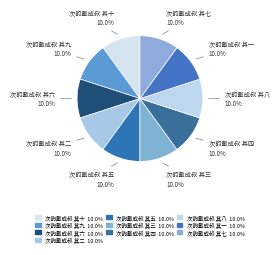

Approximately how many times larger is the value at 次韵戴成叔 其一 compared to 次韵戴成叔 其九?

1.0